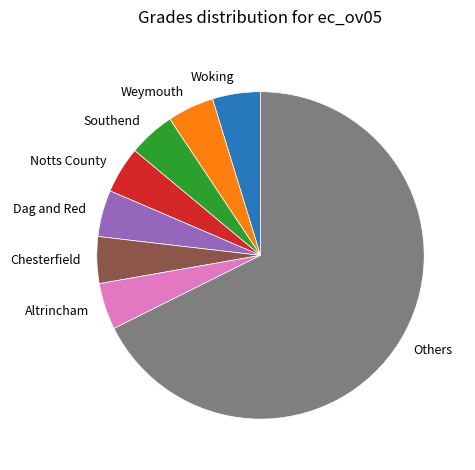

Which category has the biggest portion of the pie?

Others